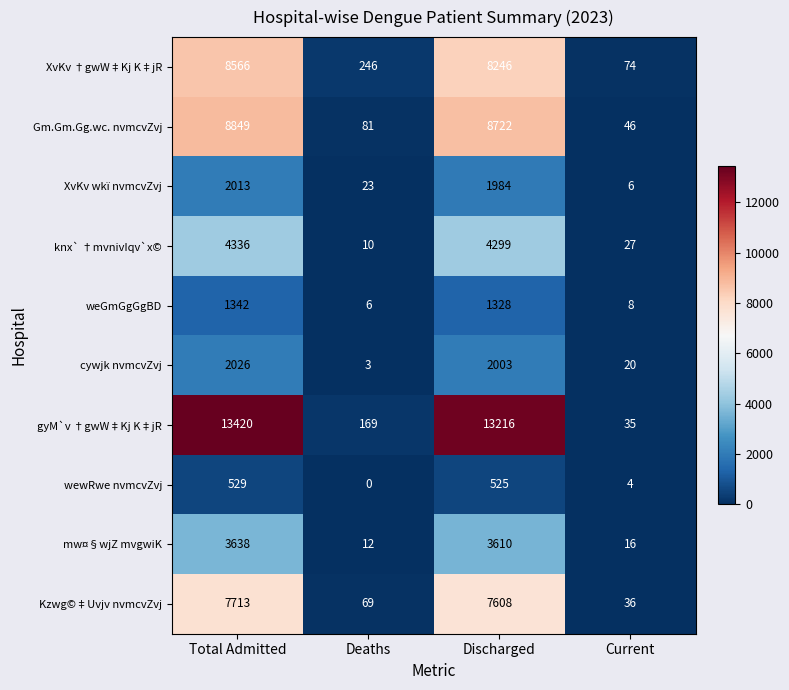

Which series has the widest spread of values?

gyM`v †gwW‡Kj K‡jR